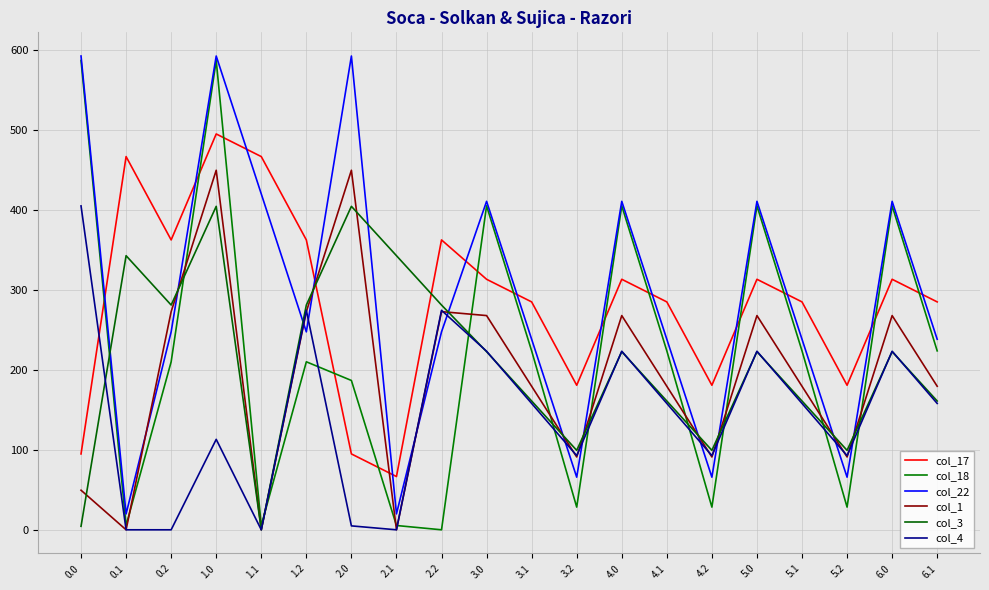

The value of col_22 at 3.0 is 410.6. True or false?

True